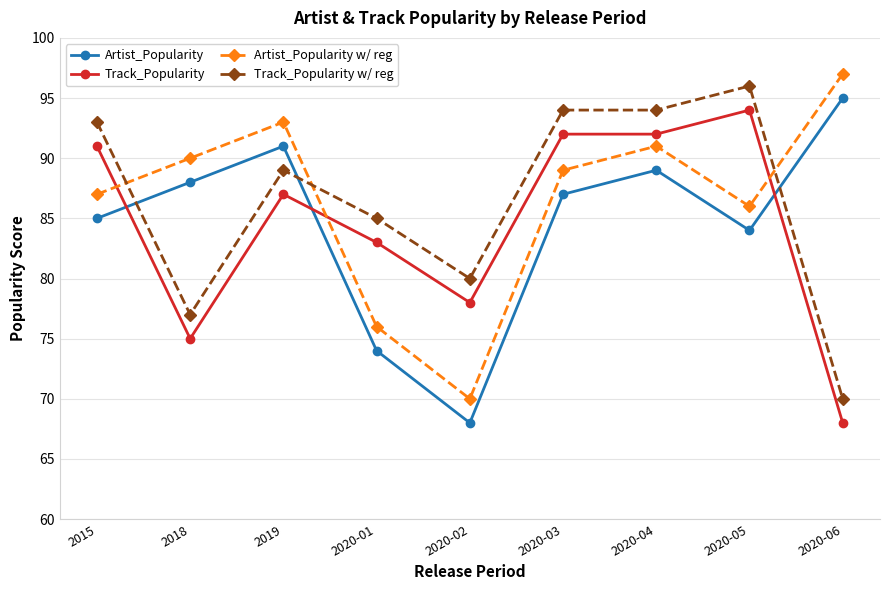

How many data points does each series have?

9